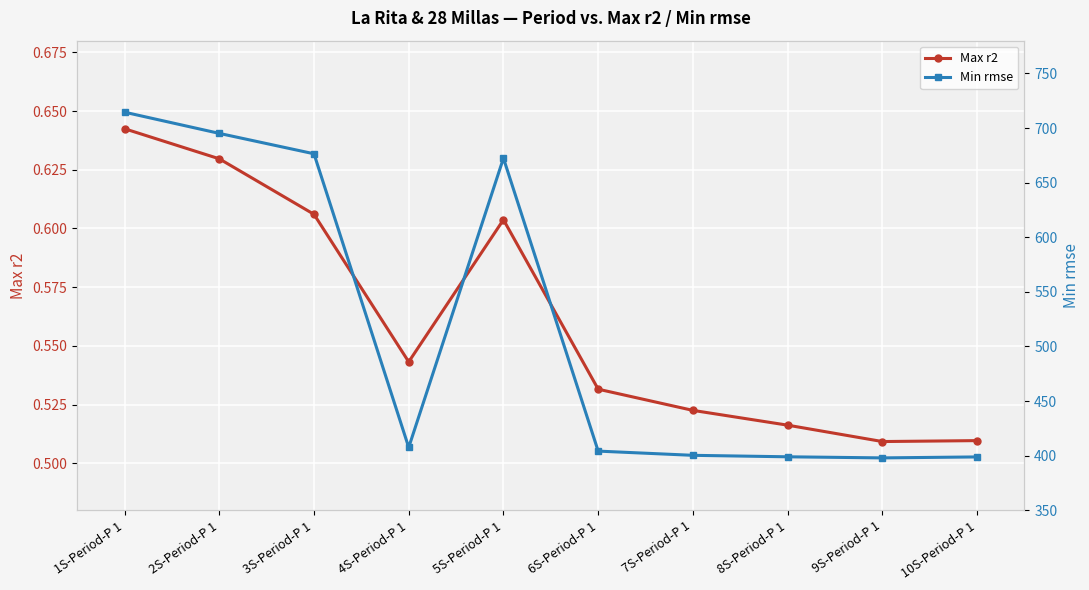

What is the label of the 8th point from the right?

3S-Period-P 1